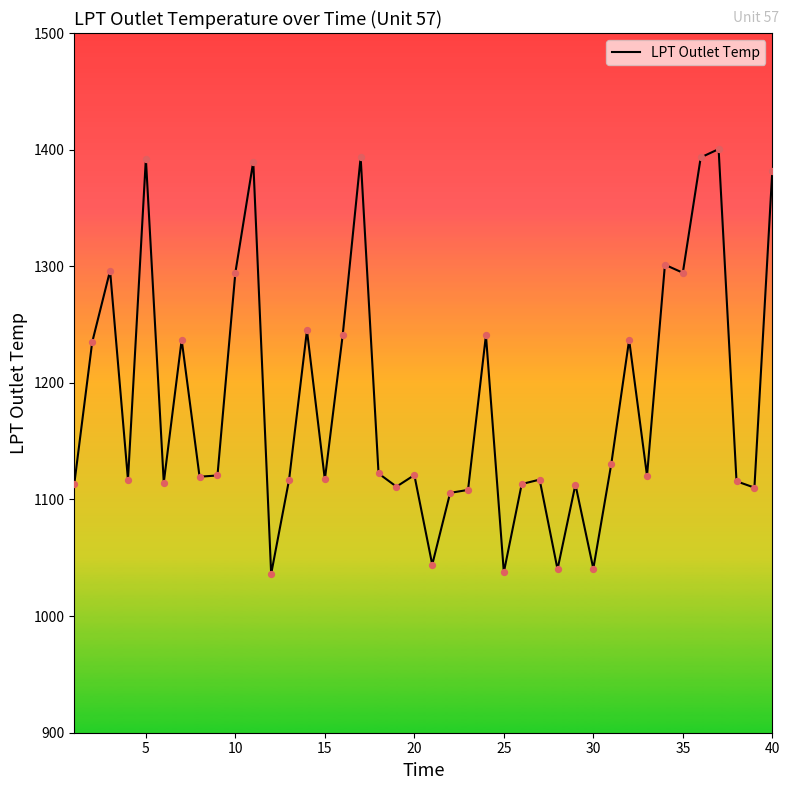

What is the minimum value shown in the chart?

1036.2